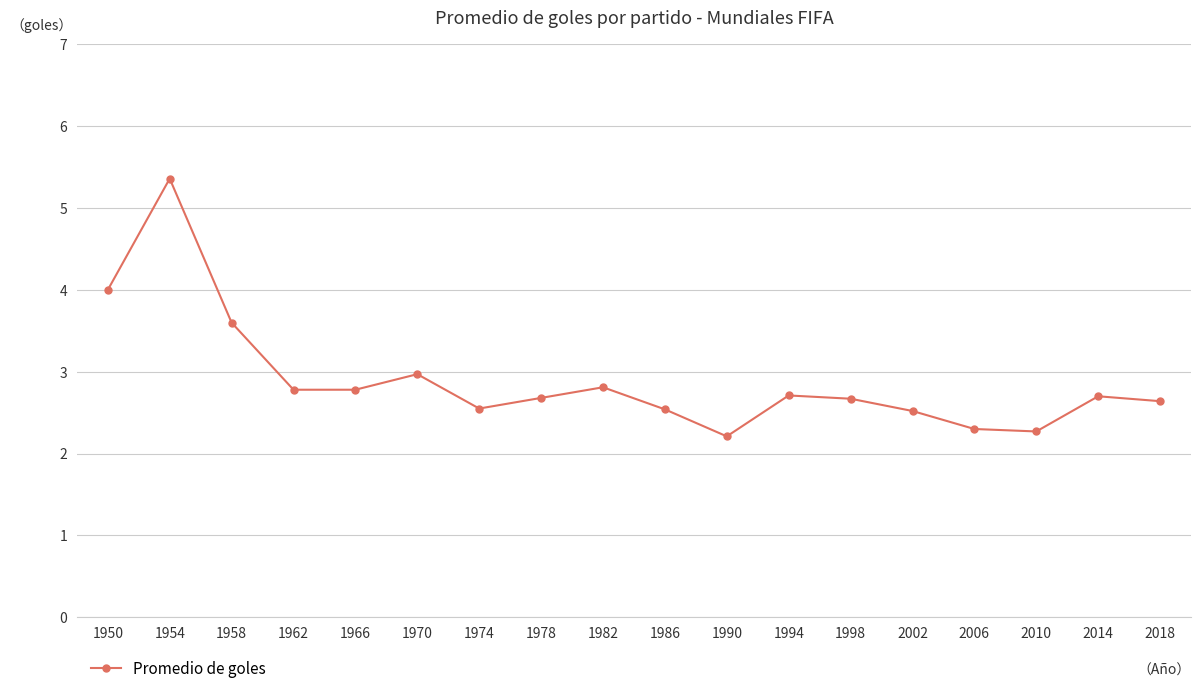

The chart shows a value of 0.9 at 2014. True or false?

False